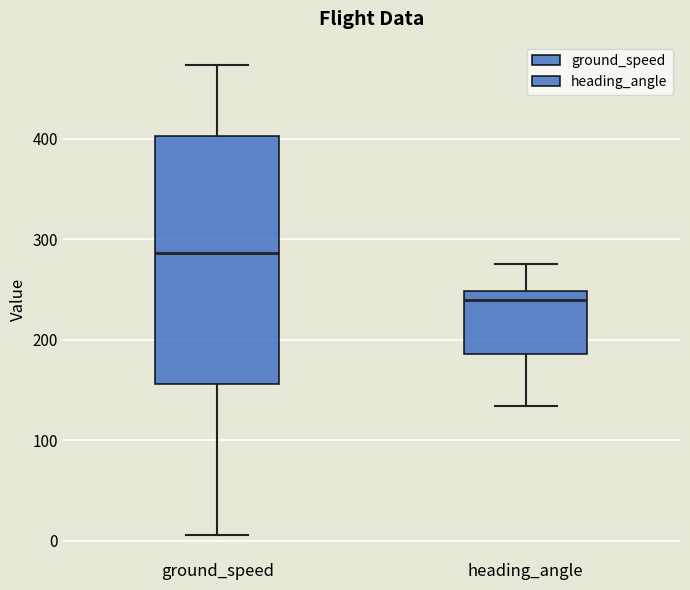

Reading left to right, transcribe this box plot: for each box, give where its median line is, the range the box spans, and where its two whiskers end, as read against the y-axis. The values are not printed on the chart, so give them approximately, as read against the axis.

ground_speed: median 290, box 160 to 400, whiskers 10 to 470
heading_angle: median 240, box 190 to 250, whiskers 130 to 280